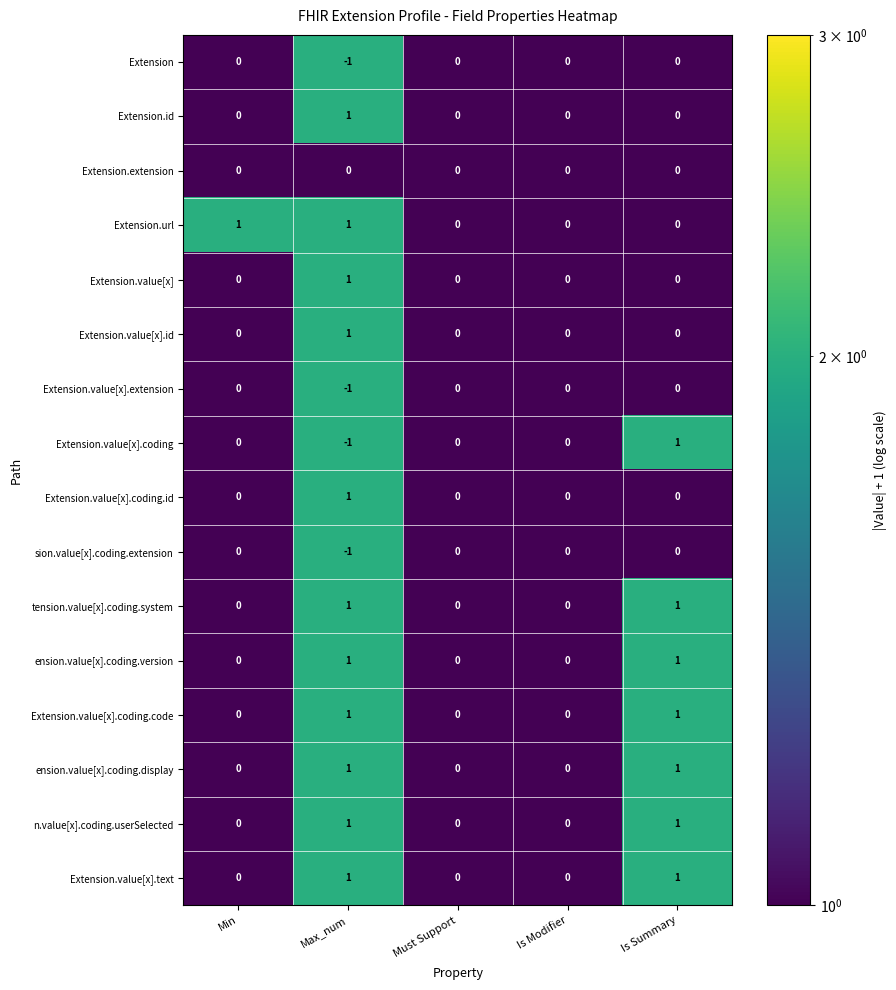

Is the value of sion.value[x].coding.extension at Is Modifier greater than the value of Extension.value[x].id at Max_num?

No